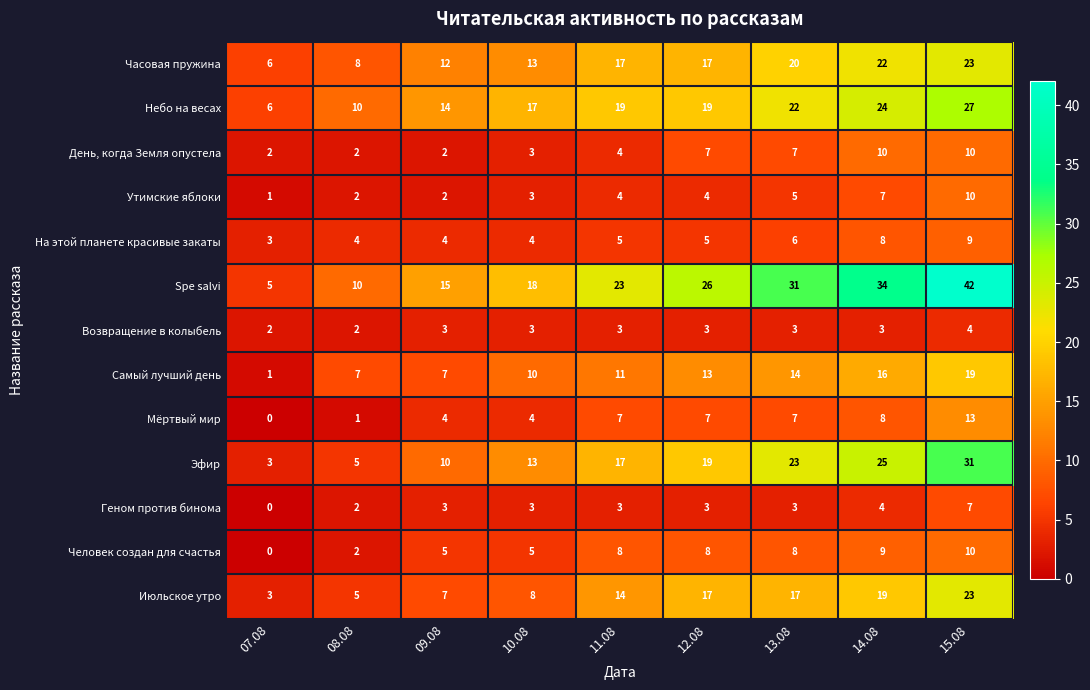

What is the approximate value of Утимские яблоки at 14.08?

7